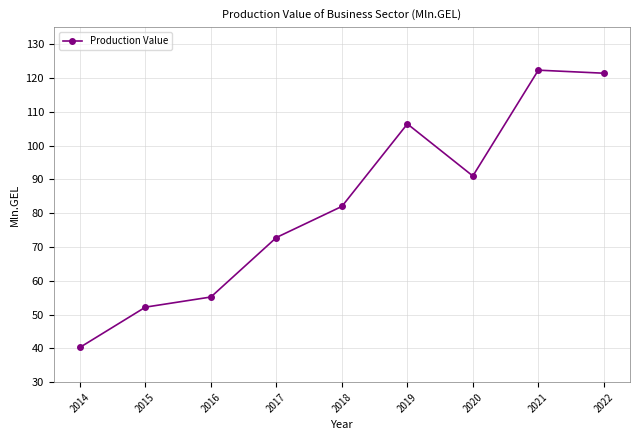

Reading left to right, what are all the values shown in this chart?

2014=40.3	2015=52.2	2016=55.2	2017=72.8	2018=82.0	2019=106.4	2020=91.0	2021=122.3	2022=121.4